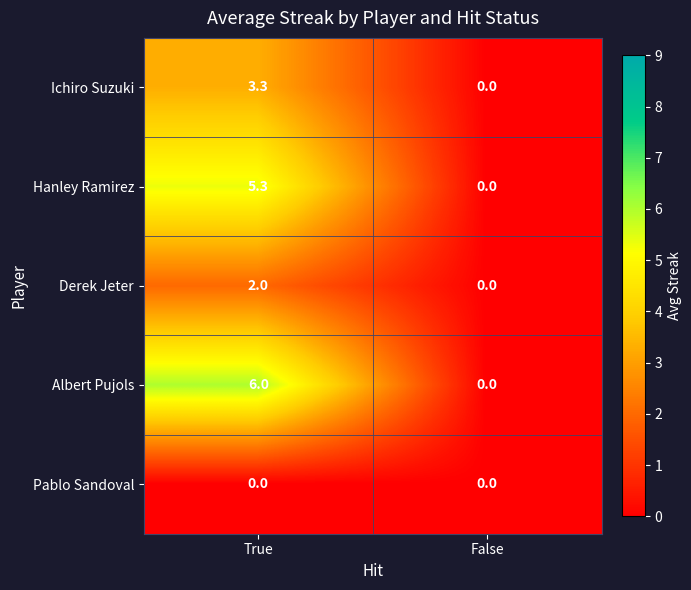

What is the sum of all Ichiro Suzuki values?

3.3